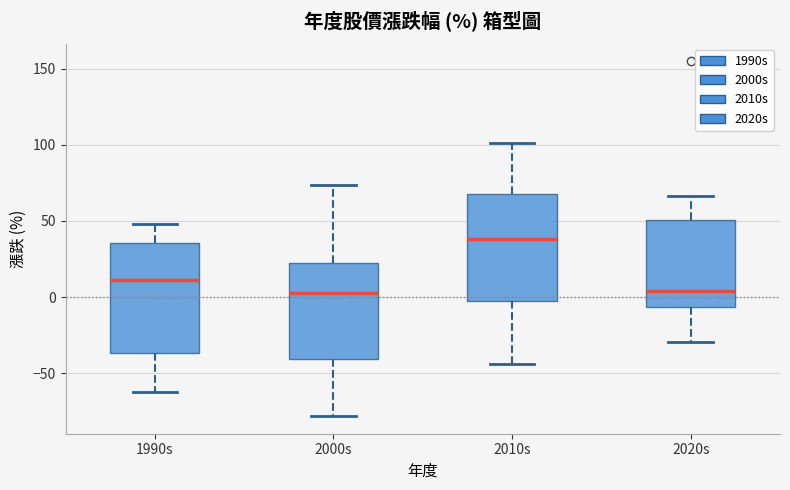

Reading left to right, transcribe this box plot: for each box, give where its median line is, the range the box spans, and where its two whiskers end, as read against the y-axis. The values are not printed on the chart, so give them approximately, as read against the axis.

1990s: median 10, box -35 to 35, whiskers -60 to 50
2000s: median 0, box -40 to 25, whiskers -80 to 75
2010s: median 40, box -5 to 70, whiskers -45 to 100
2020s: median 5, box -5 to 50, whiskers -30 to 65